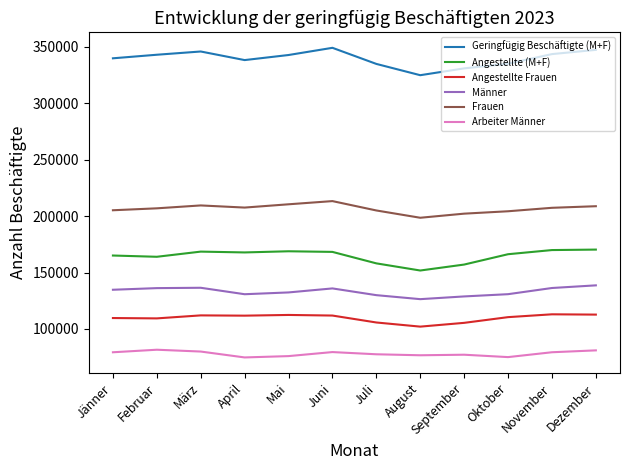

What is the total value across all series at August?

980313